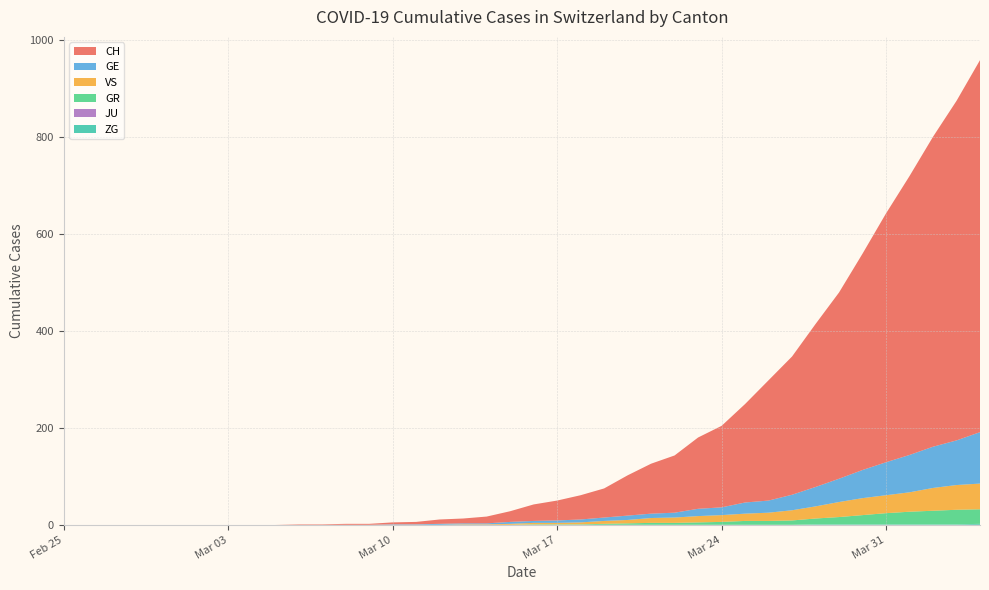

Reading right to left, list all the values displayed in this chart.

CH: 767	700	639	575	513	446	384	336	285	248	203	168	147	118	103	83	60	50	41	34	22	14	10	9	5	4	2	2	1	1	0	0	0	0	0	0	0	0	0	0
GE: 106	92	85	77	68	58	48	40	32	25	23	16	15	10	9	9	7	6	5	4	4	2	2	2	1	1	0	0	0	0	0	0	0	0	0	0	0	0	0	0
GR: 30	30	28	26	23	19	15	12	9	8	8	6	5	4	4	3	2	1	1	1	0	0	0	0	0	0	0	0	0	0	0	0	0	0	0	0	0	0	0	0
VS: 53	51	47	40	37	35	31	25	21	17	15	14	13	11	10	7	6	4	3	3	2	1	1	0	0	0	0	0	0	0	0	0	0	0	0	0	0	0	0	0
JU: 0	0	0	0	0	0	0	0	0	0	0	0	0	0	0	0	0	0	0	0	0	0	0	0	0	0	0	0	0	0	0	0	0	0	0	0	0	0	0	0
ZG: 2	1	1	1	1	1	1	1	0	0	0	0	0	0	0	0	0	0	0	0	0	0	0	0	0	0	0	0	0	0	0	0	0	0	0	0	0	0	0	0